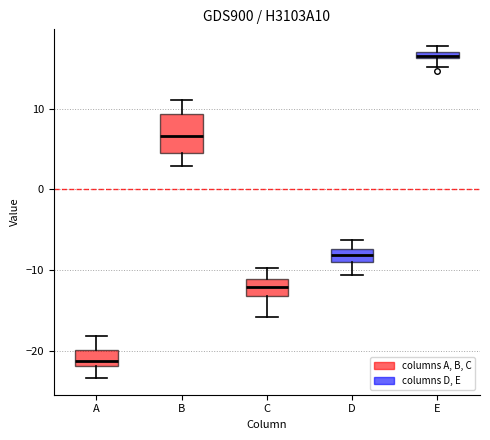

Comparing the boxes themselves (not the whiskers), which one is the tallest?

B